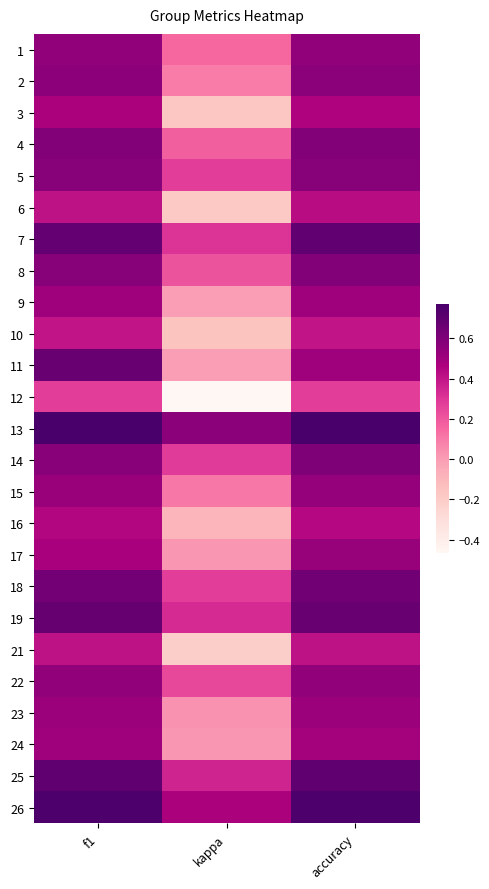

At how many categories does at least one series exceed 0?

3